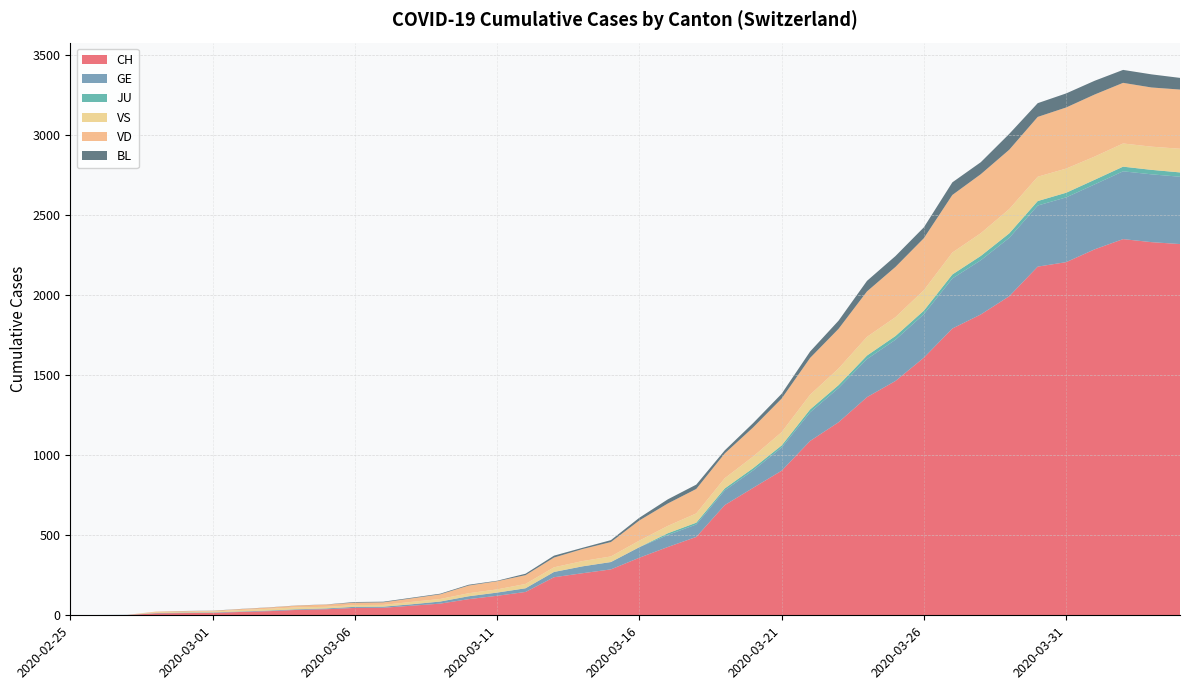

Reading right to left, what are all the values shown in this chart?

CH: 2321	2333	2352	2288	2208	2180	1995	1881	1793	1611	1465	1364	1207	1090	904	797	689	490	427	360	287	263	238	146	122	101	73	60	47	46	38	34	26	21	15	14	12	2	1	0
GE: 421	424	424	406	405	382	365	339	313	272	258	238	214	179	145	109	92	78	75	66	46	43	33	23	20	18	13	9	7	7	5	4	4	3	3	3	2	1	1	0
JU: 27	28	29	29	29	28	28	27	25	22	23	22	18	18	13	14	12	11	11	0	0	0	0	0	0	0	0	0	0	0	0	0	0	0	0	0	0	0	0	0
VS: 148	145	145	145	151	152	152	142	137	128	118	117	104	92	83	73	64	58	46	41	35	33	29	27	20	19	16	15	11	11	10	12	11	9	6	5	5	0	0	0
VD: 370	370	379	388	382	374	371	369	360	325	314	284	248	230	210	182	155	153	140	126	90	75	61	55	51	48	29	22	16	15	14	11	8	6	4	4	4	0	0	0
BL: 73	82	81	86	88	86	99	75	79	68	68	66	51	40	30	27	19	27	26	17	12	8	12	9	3	5	4	4	4	4	1	1	1	1	1	1	0	0	0	0